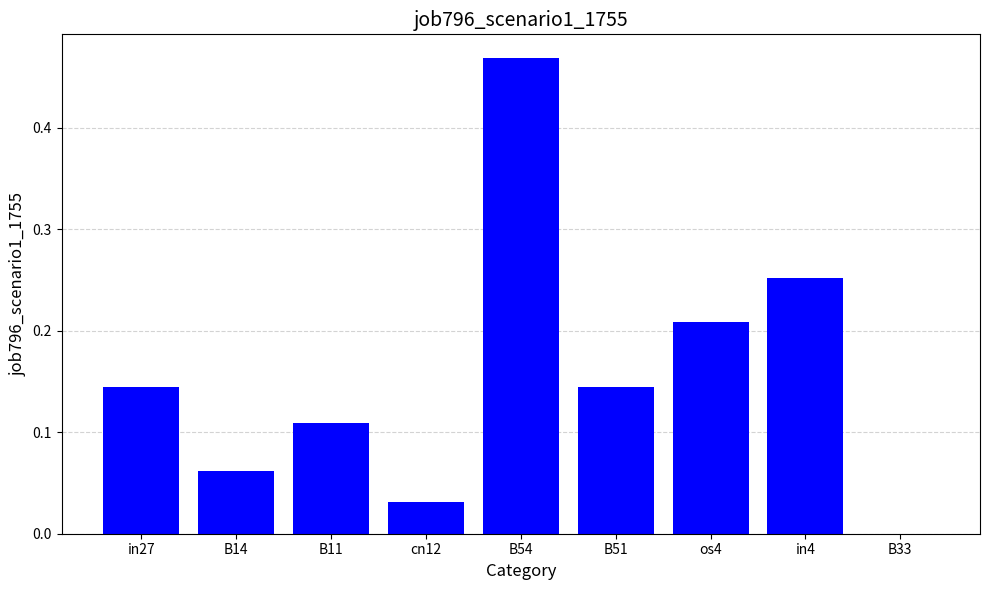

What is the sum of all values?

1.4